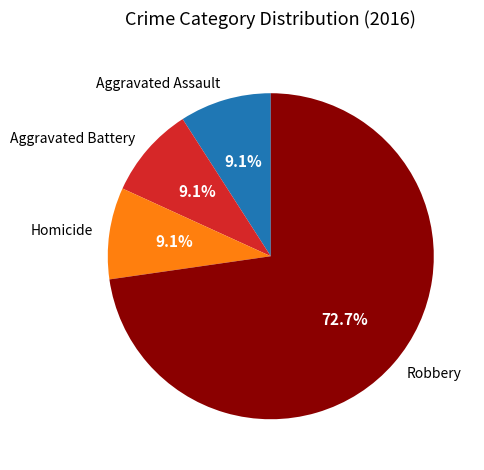

Is there any slice that represents more than half of the pie?

Yes